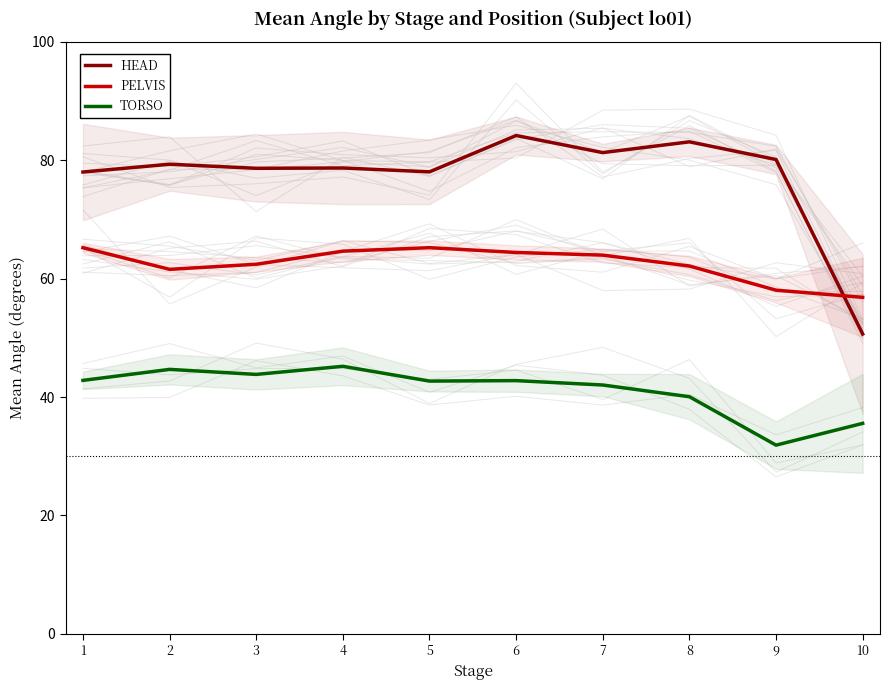

What is the difference between the maximum and second lowest values in the PELVIS series?

7.2